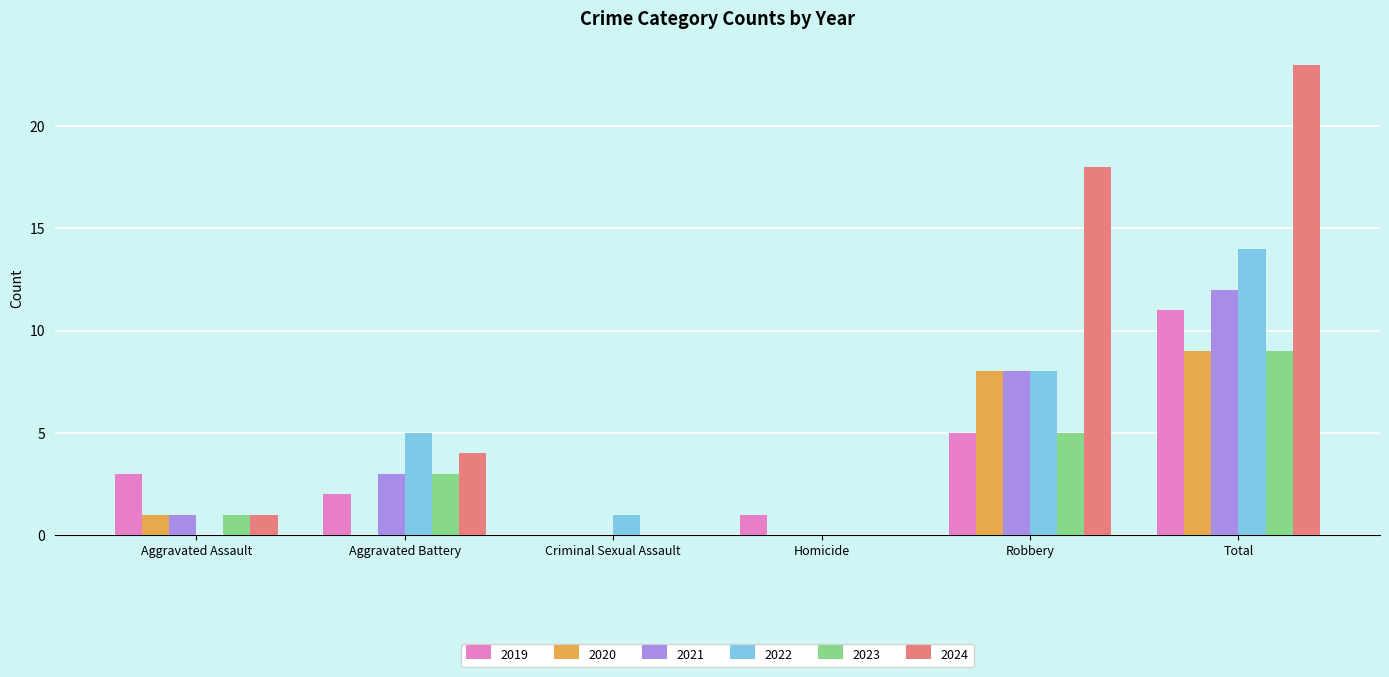

Which series changed the most between Aggravated Battery and Robbery?

2024